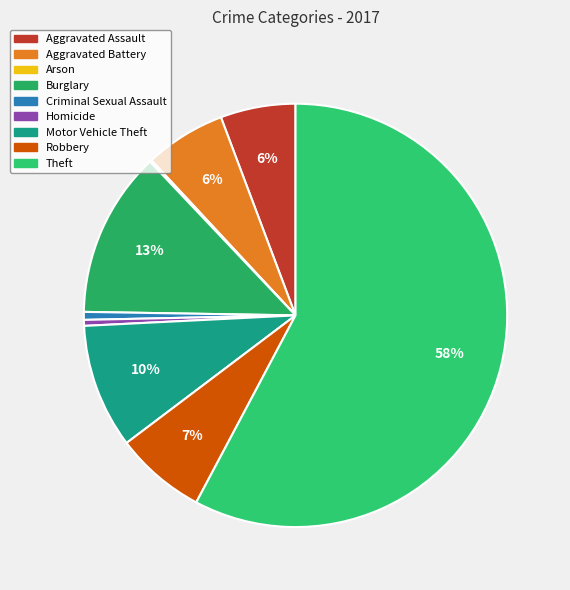

Approximately how many times larger is the value at Aggravated Battery compared to Criminal Sexual Assault?

10.2